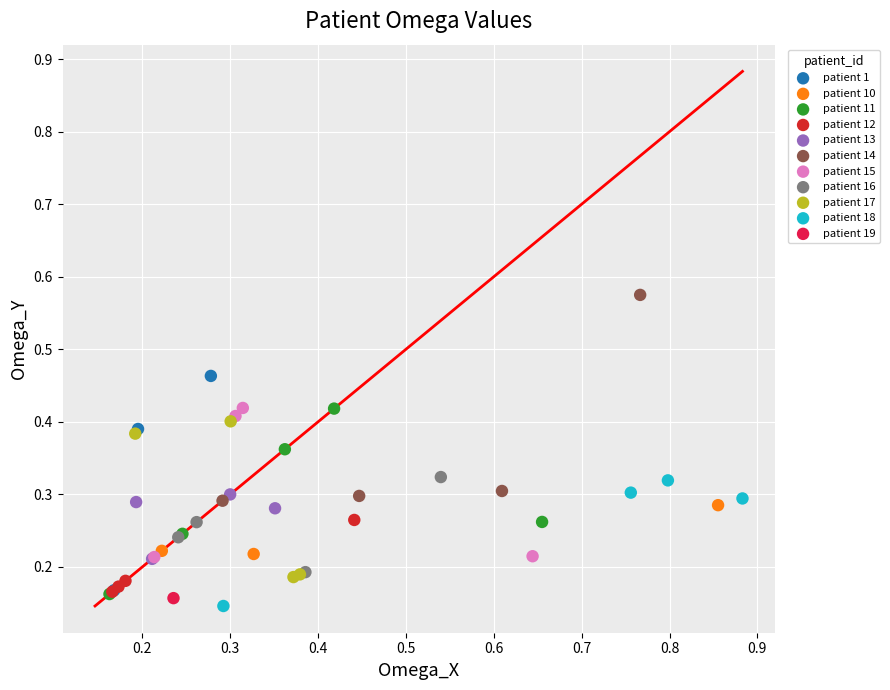

What are all the series names shown in the legend?

patient 1, patient 10, patient 11, patient 12, patient 13, patient 14, patient 15, patient 16, patient 17, patient 18, patient 19